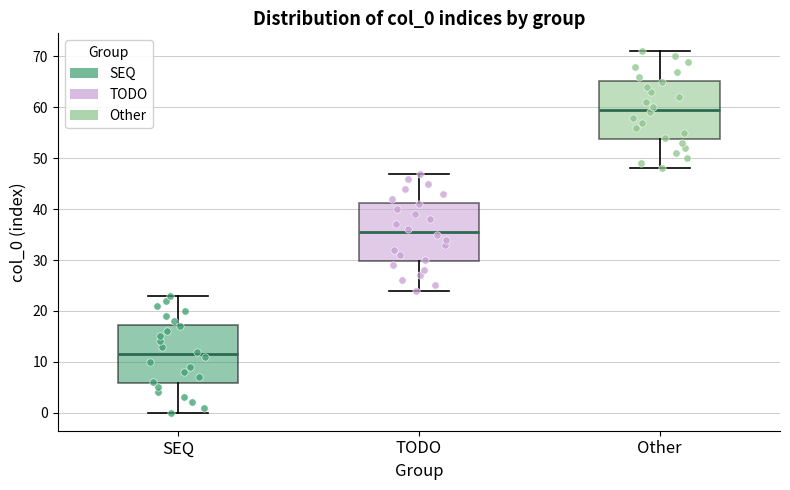

Reading left to right, transcribe this box plot: for each box, give where its median line is, the range the box spans, and where its two whiskers end, as read against the y-axis. The values are not printed on the chart, so give them approximately, as read against the axis.

SEQ: median 12, box 6 to 17, whiskers 0 to 23
TODO: median 36, box 30 to 41, whiskers 24 to 47
Other: median 60, box 54 to 65, whiskers 48 to 71